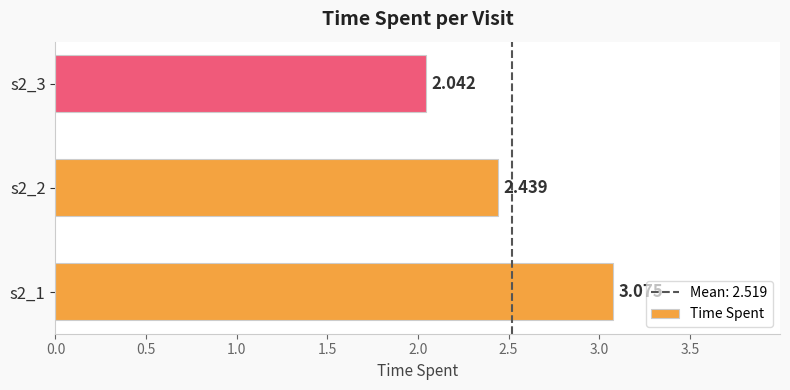

Are the bars grouped side by side (vs. stacked)?

No